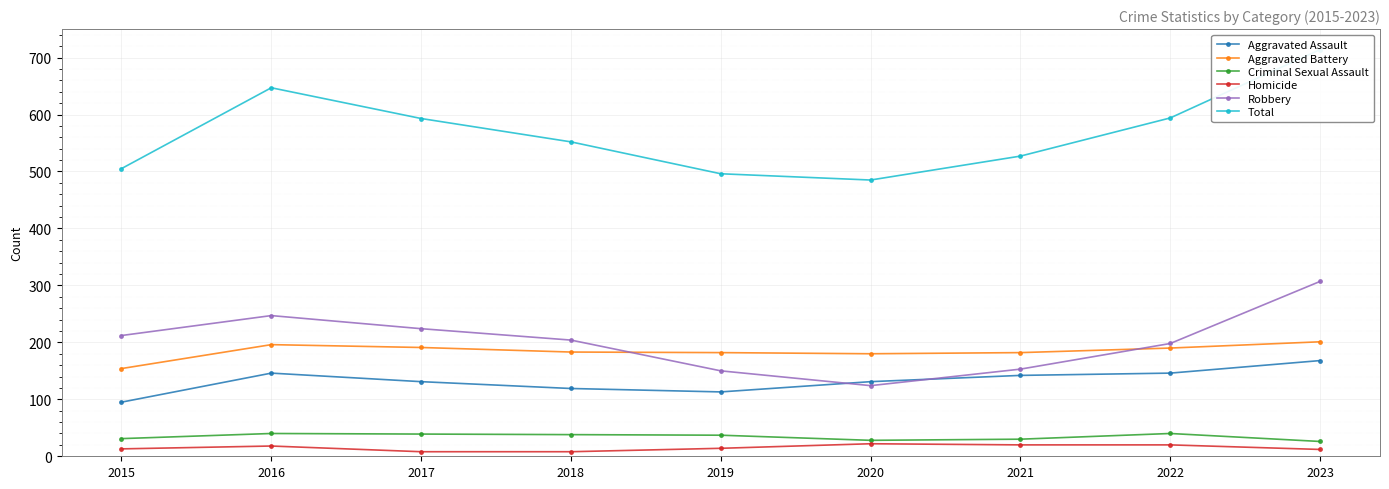

Between 2017 and 2018, which series saw the biggest shift?

Total